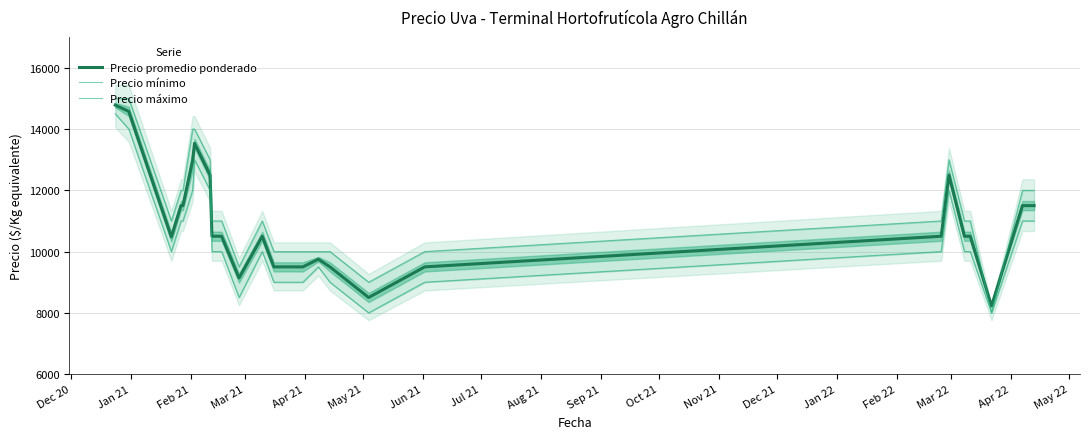

True or false: Precio máximo and Precio promedio ponderado intersect in this chart.

True